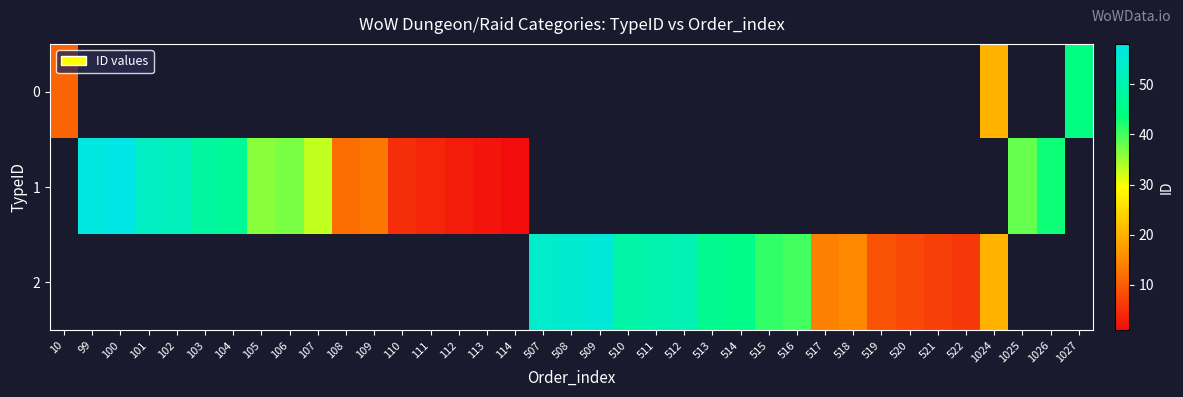

The value of row_1 at 103 is 78.9. True or false?

False